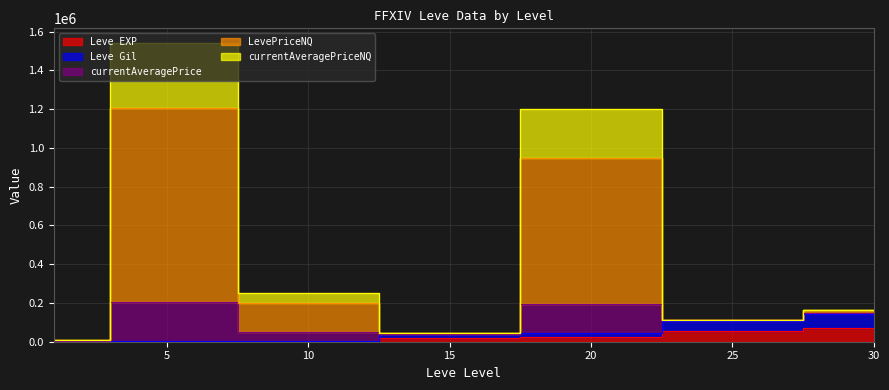

Reading right to left, what are all the values shown in this chart?

Leve EXP: 72430	55060	22960	19270	990	980	900
Leve Gil: 144860	108490	45920	37600	1980	2150	1320
currentAveragePrice: 161980	114479	1201929	43407	252479	1540331	8194
LevePriceNQ: 161980	113869	950654	42647	202379	1206031	7879